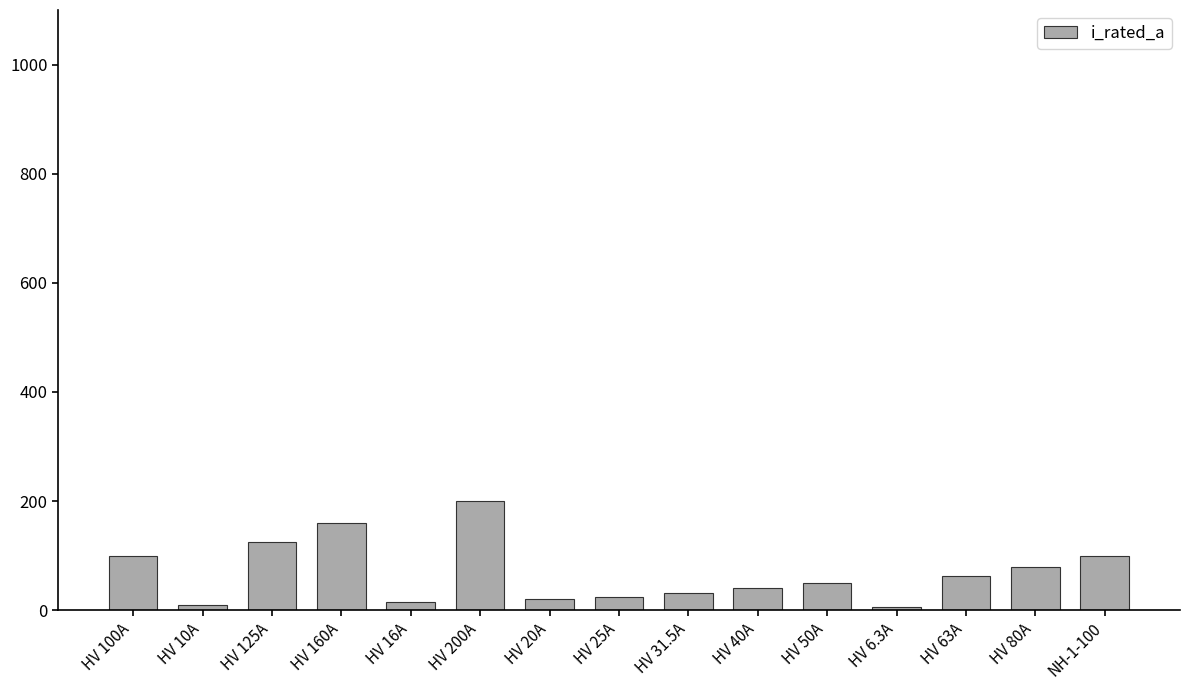

How many bars are there in total?

15